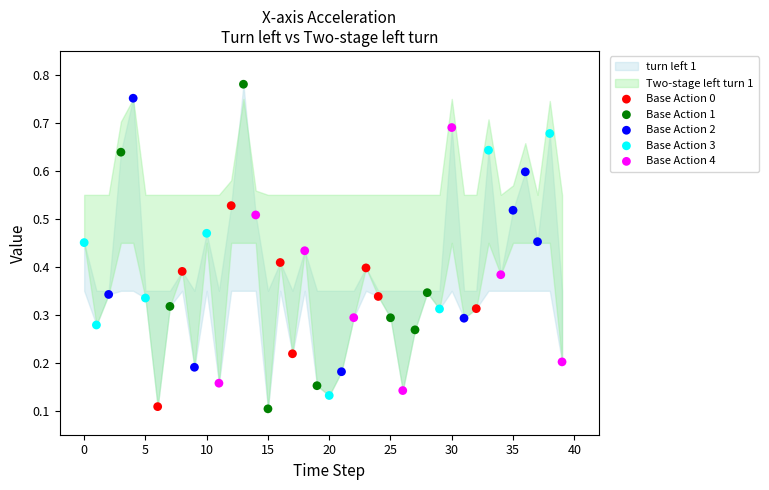

Which series has the widest spread of Y values?

Base Action 1